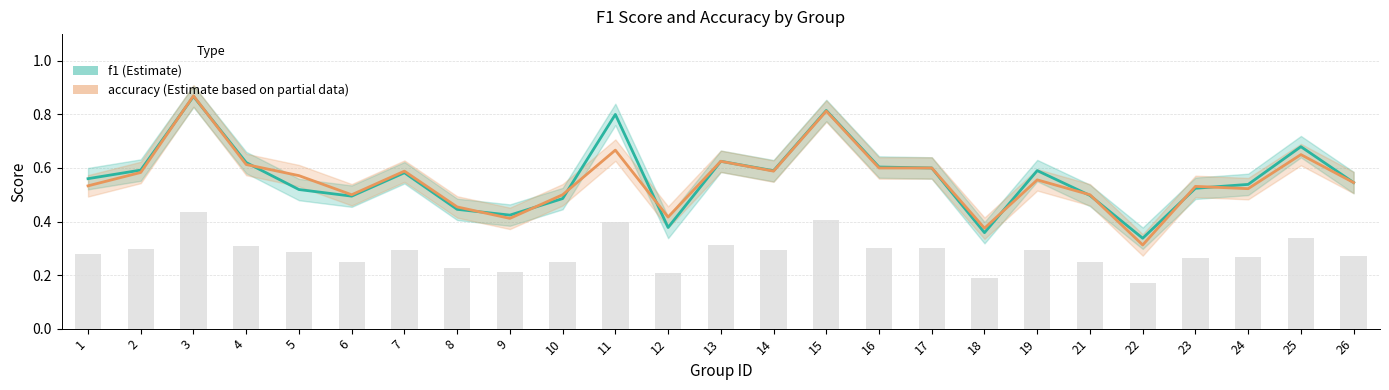

The value of f1 at 16 is 0.6. True or false?

True